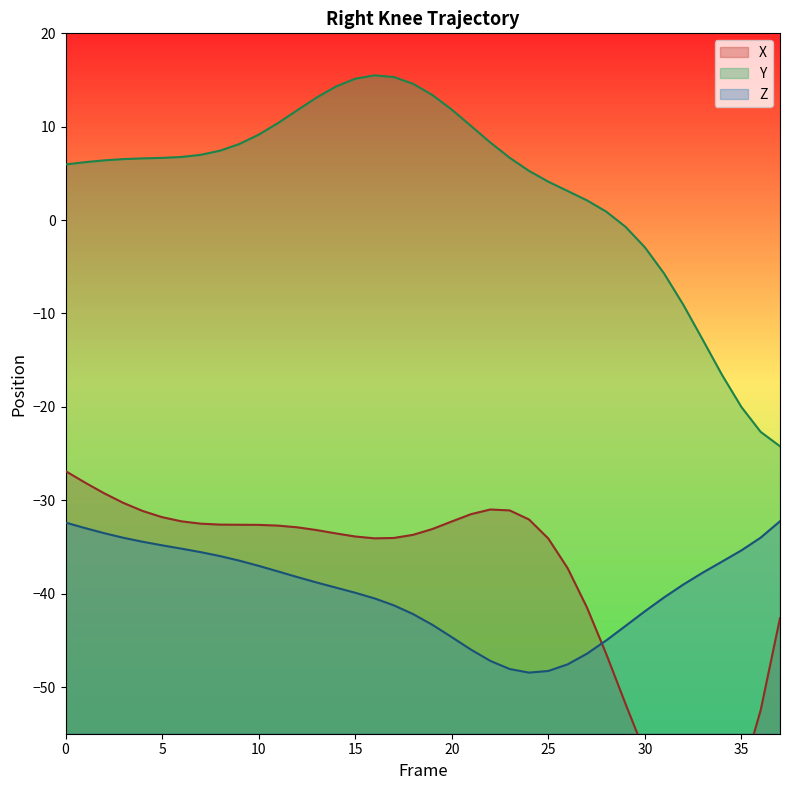

At which category does the chart reach its peak across all series?

16